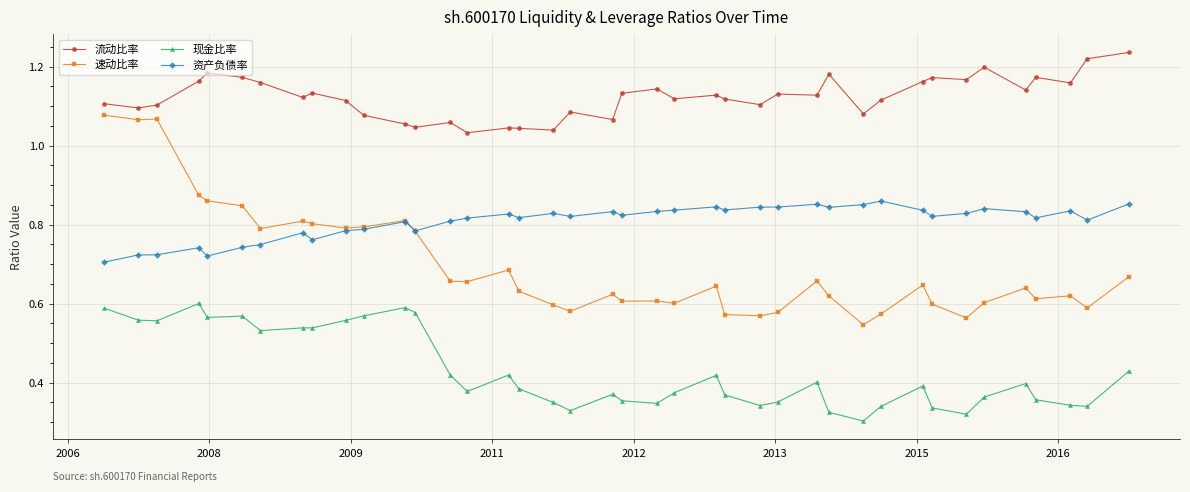

Which series has the largest range (max minus min)?

速动比率